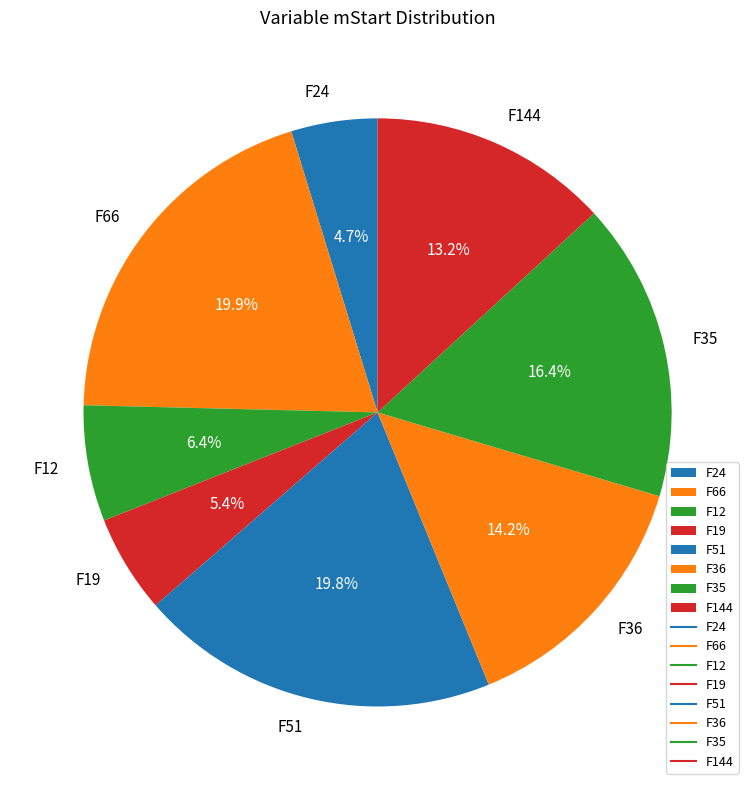

Which slice is the smallest?

F24